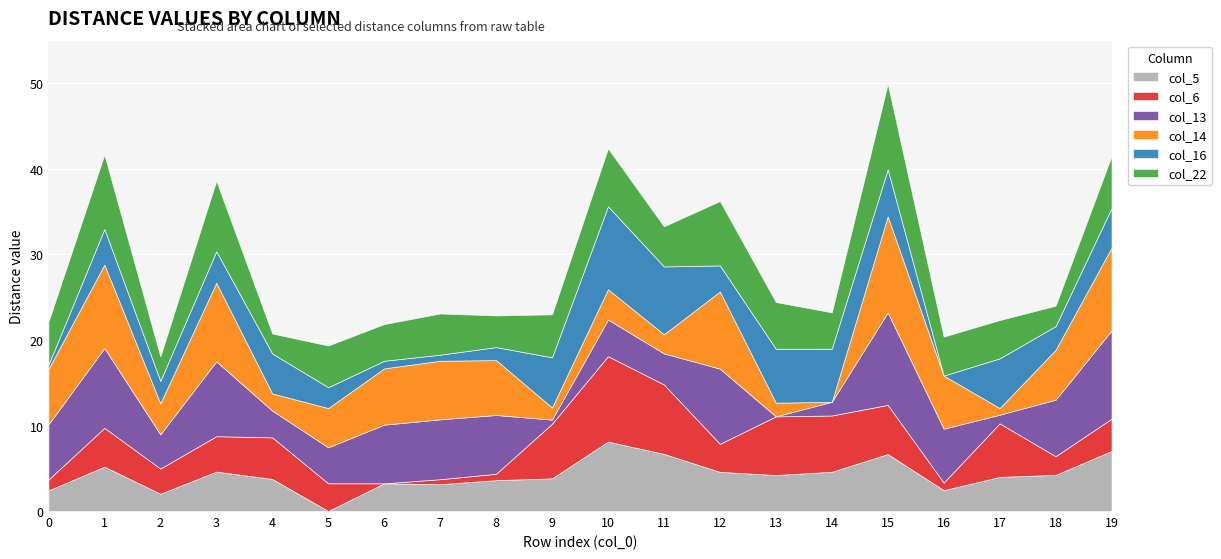

Where is the first local minimum for col_14?

2